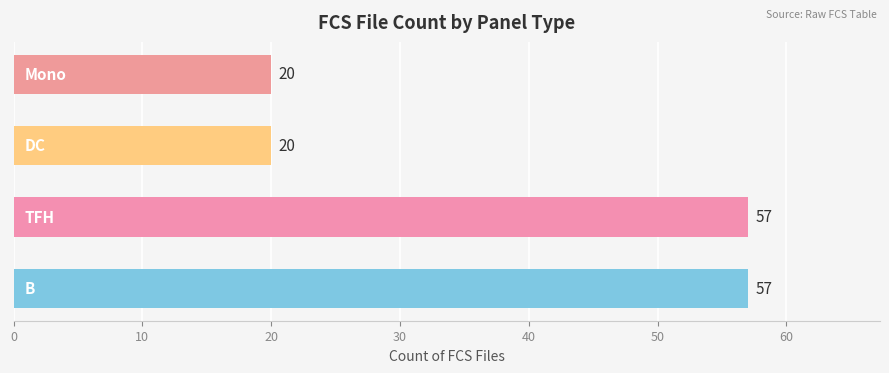

Reading top to bottom, what are all the values shown in this chart?

20	20	57	57